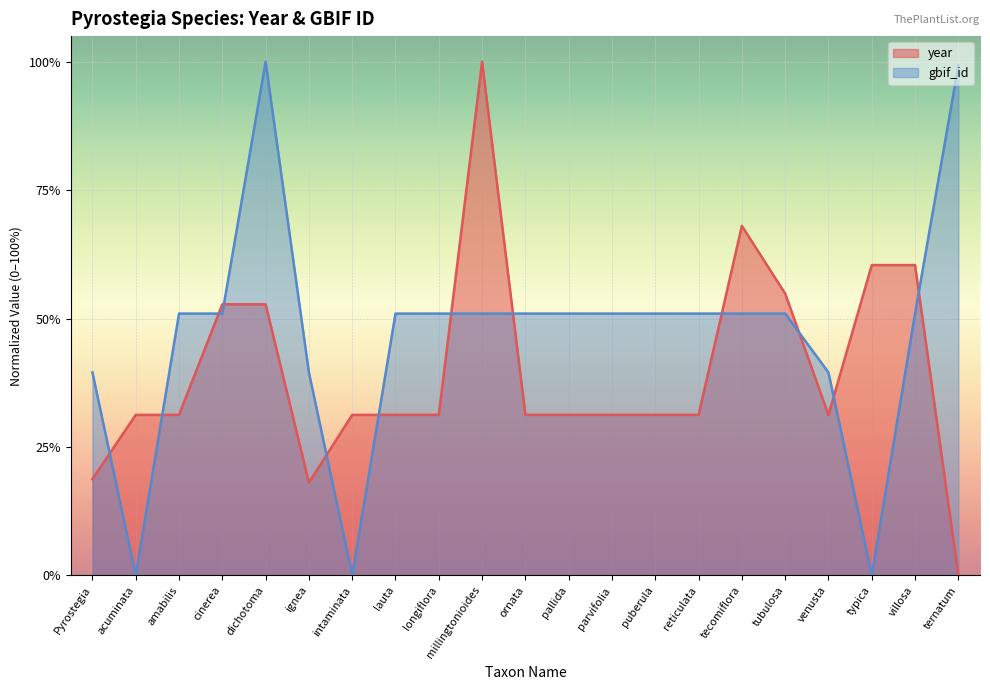

Which series has the largest range (max minus min)?

gbif_id